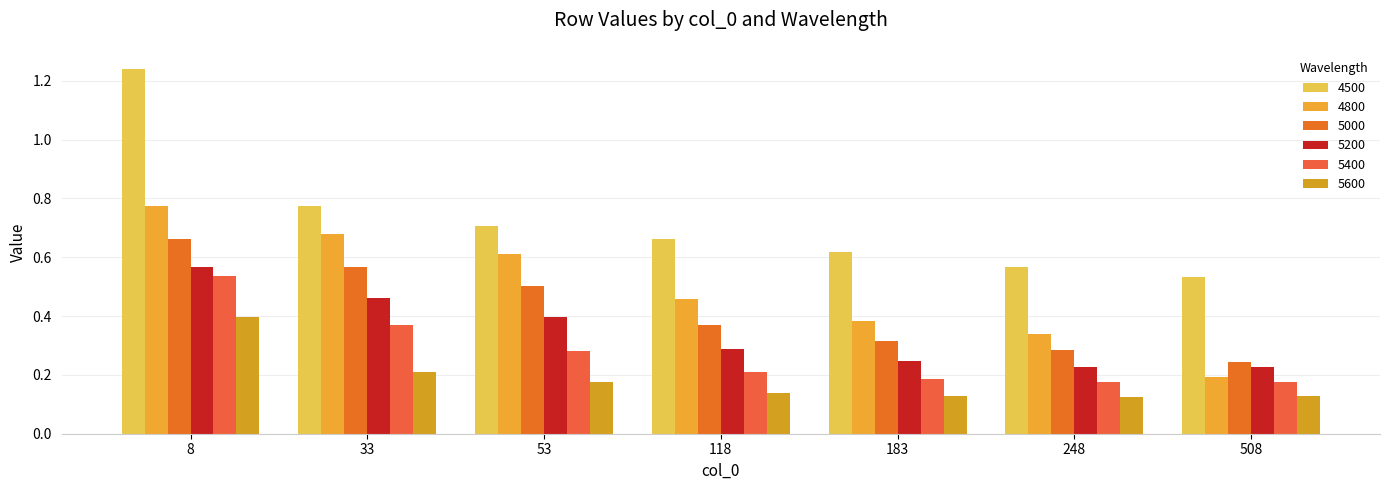

At which category is the sum across all series the highest?

8